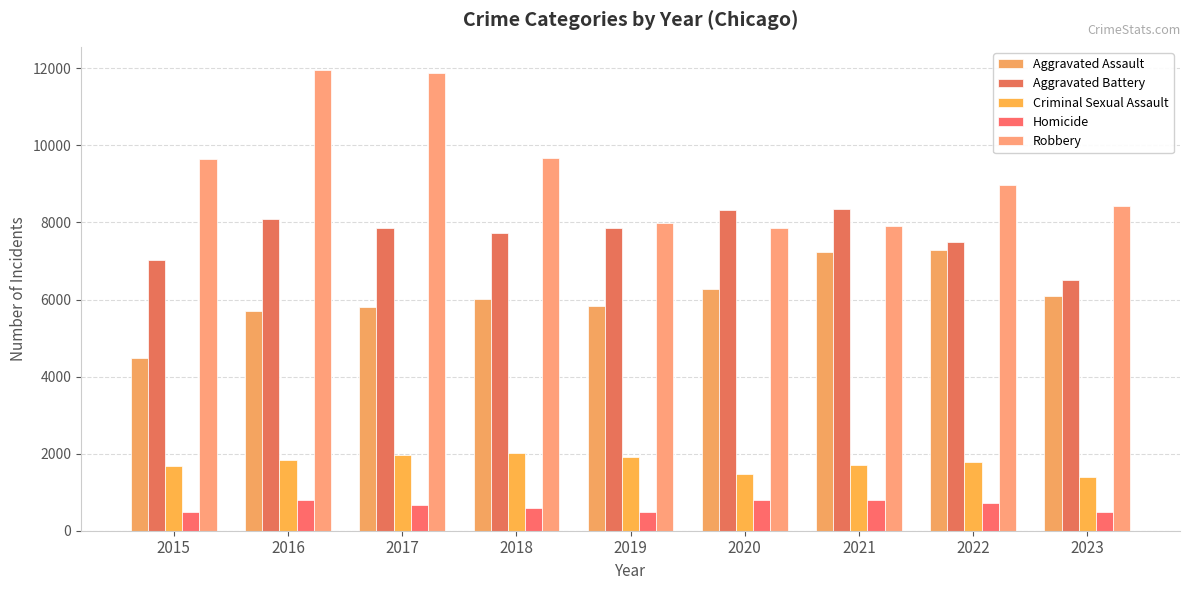

Rank the series at 2017 from highest to lowest value.

Robbery, Aggravated Battery, Aggravated Assault, Criminal Sexual Assault, Homicide